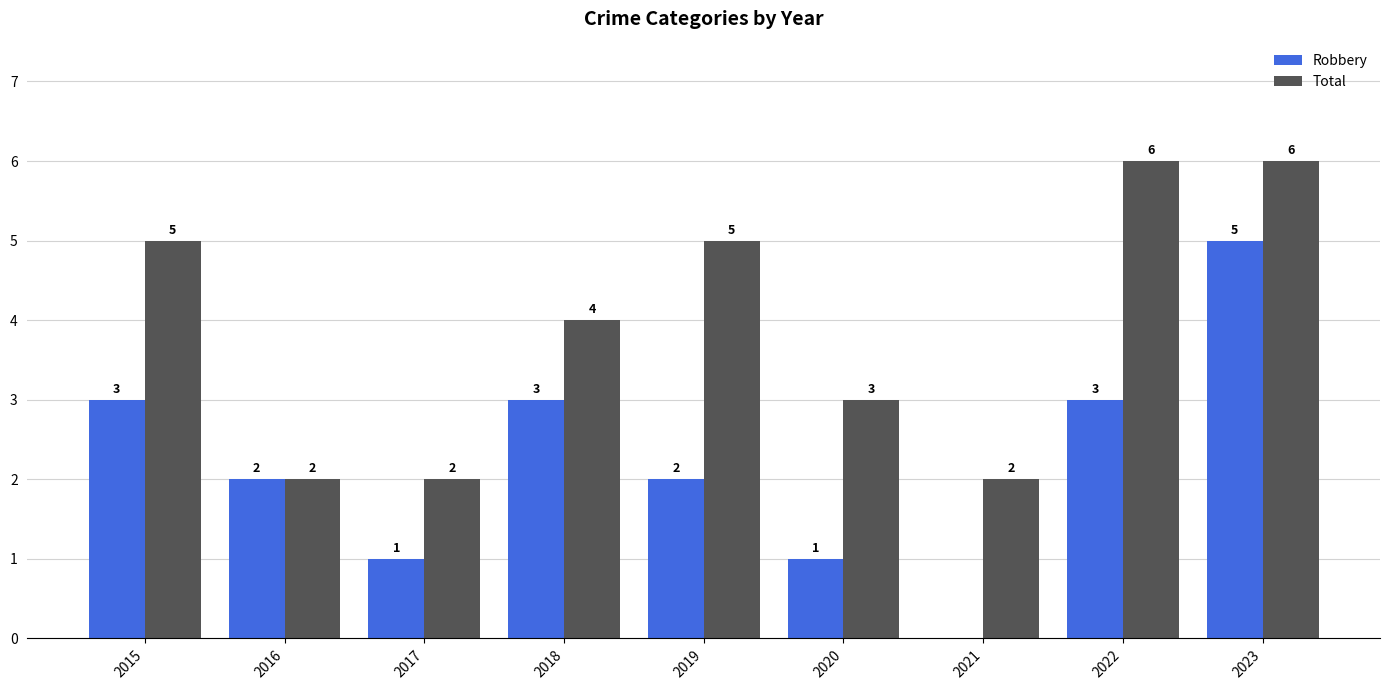

Are the bars horizontal?

No